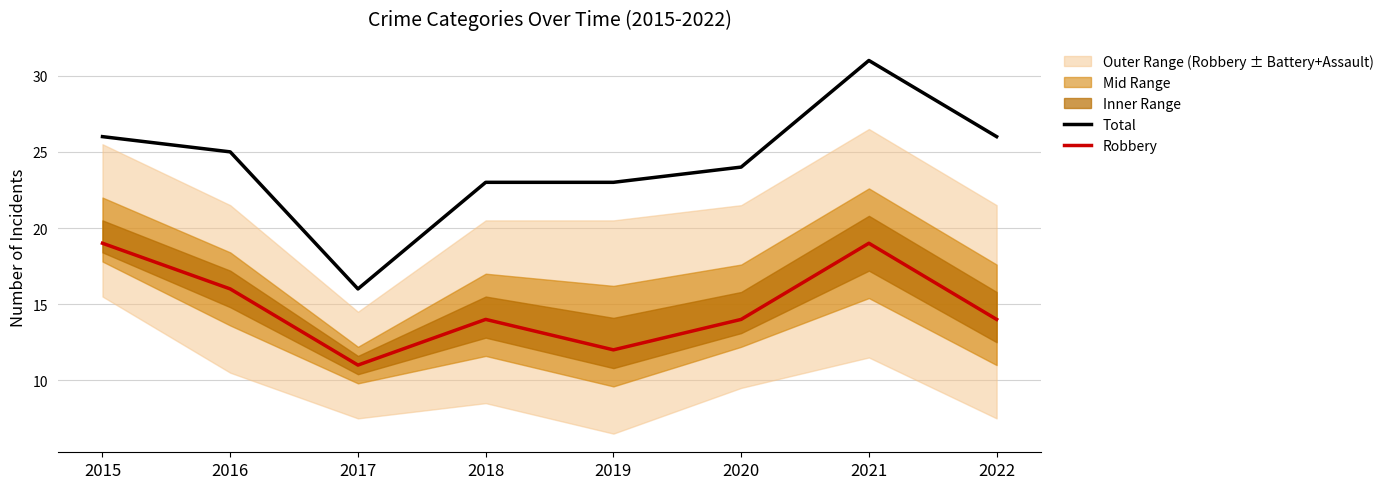

What is the spread (max minus min) of values at 2022?

12